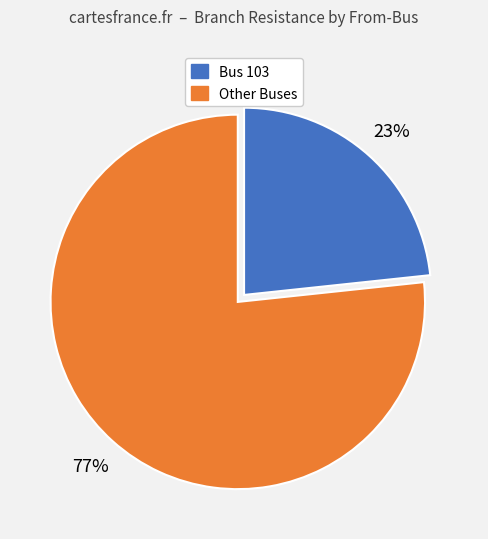

Does any single category account for the majority?

Yes